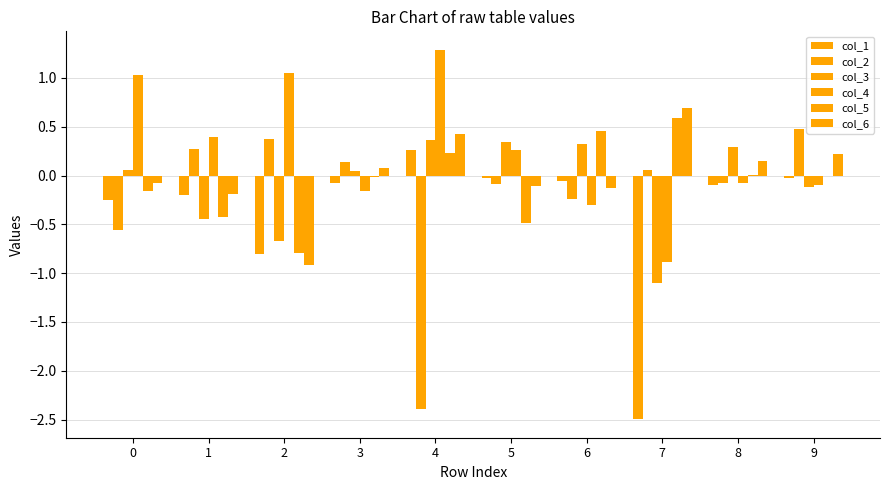

Which series has the largest range (max minus min)?

col_2